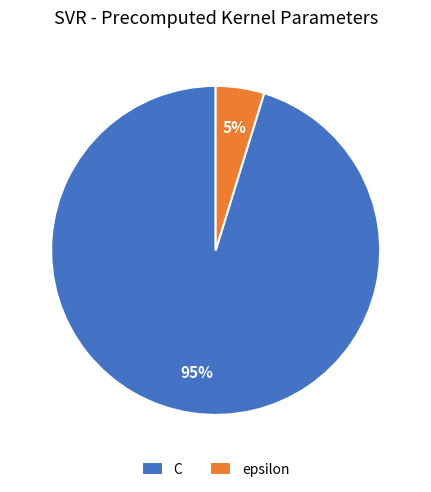

Do epsilon and C together represent more than half of the pie?

Yes